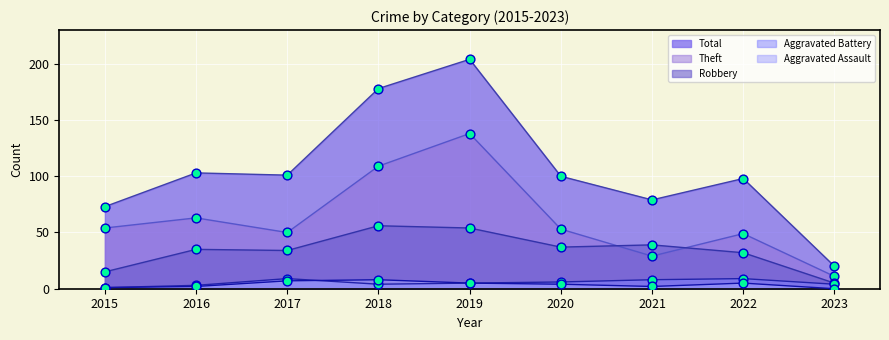

What is the total value across all series at 2023?

40